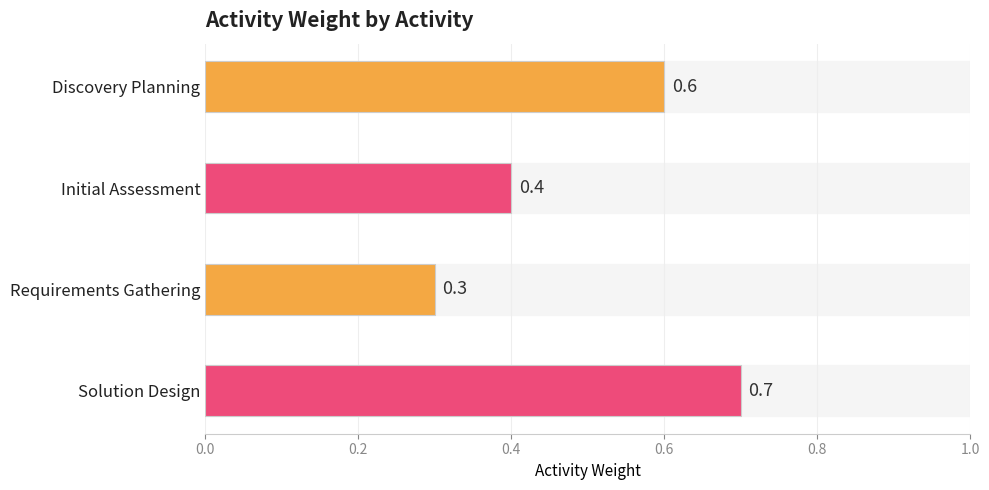

Which category has the lowest value across all series?

Requirements Gathering